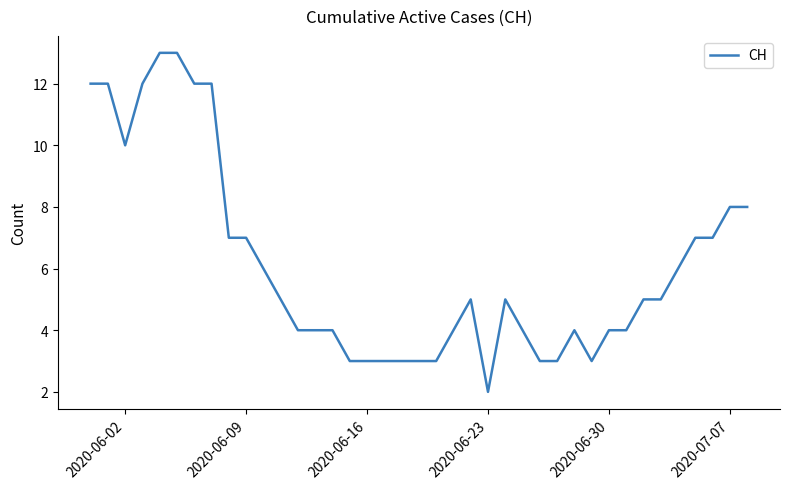

What is the maximum value shown in the chart?

13